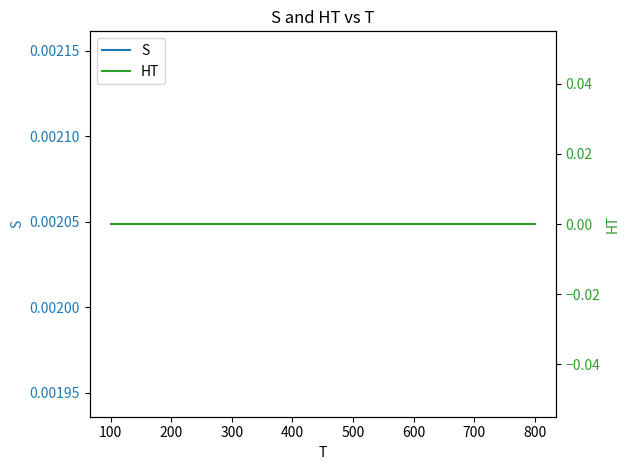

What are all the series names shown in the legend?

S, HT